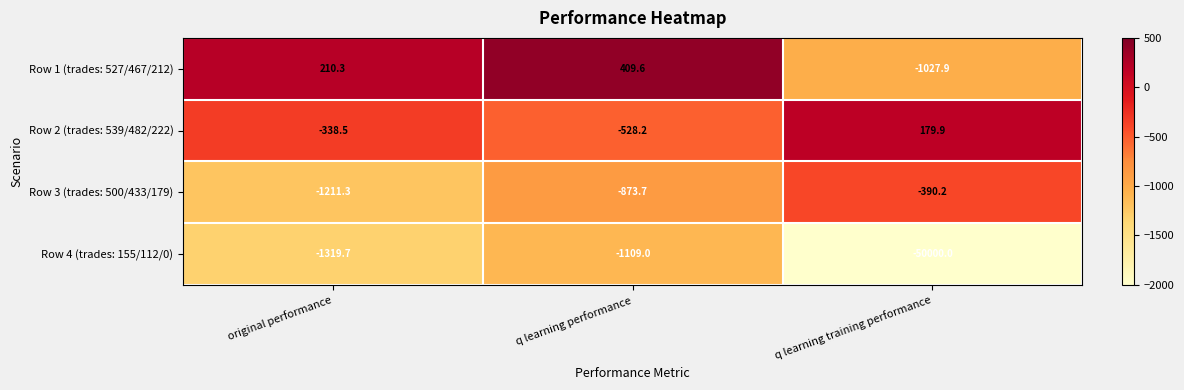

Where does the Row 2 (trades: 539/482/222) series first go above -338?

q learning training performance